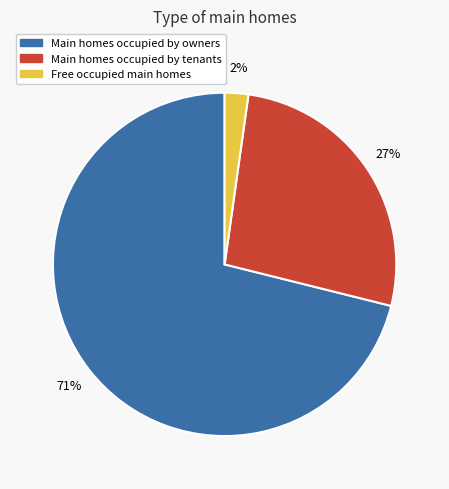

Which category has the biggest portion of the pie?

Main homes occupied by owners